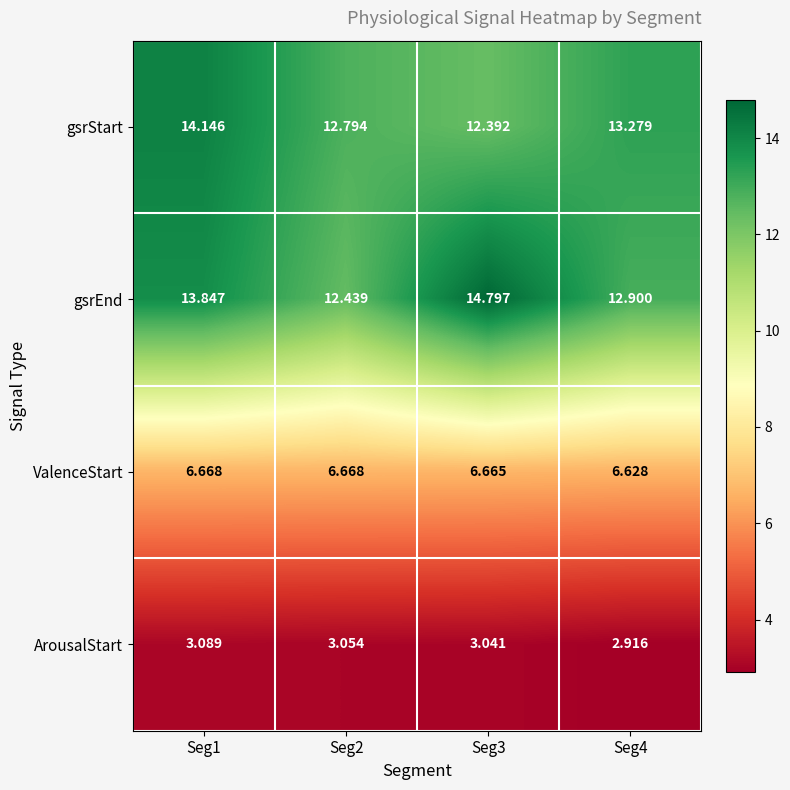

Which series has the largest range (max minus min)?

gsrEnd